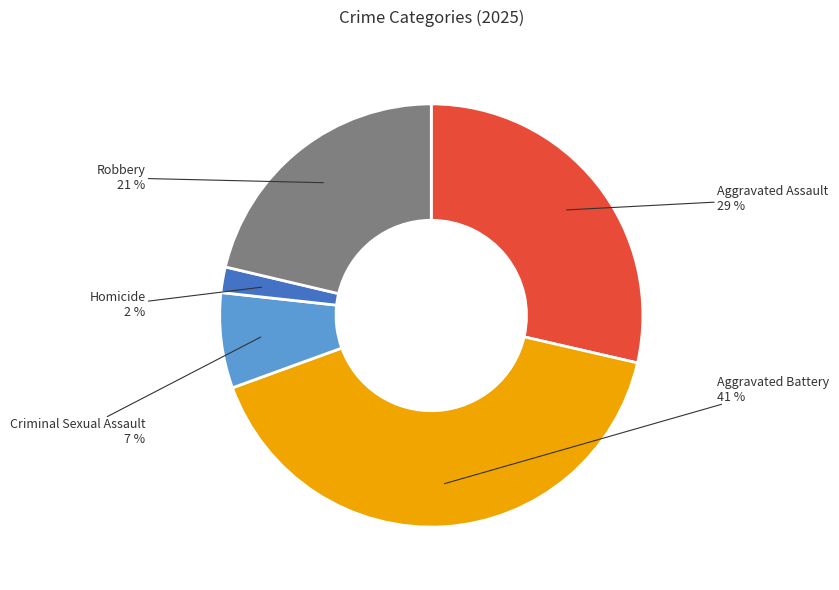

Is there a majority slice in this chart?

No